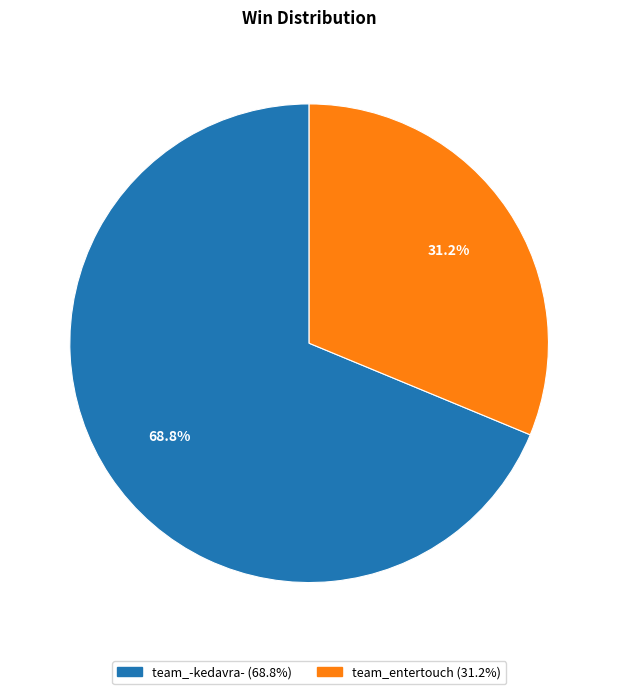

Is the sum of team_entertouch and team_-kedavra- greater than half?

Yes